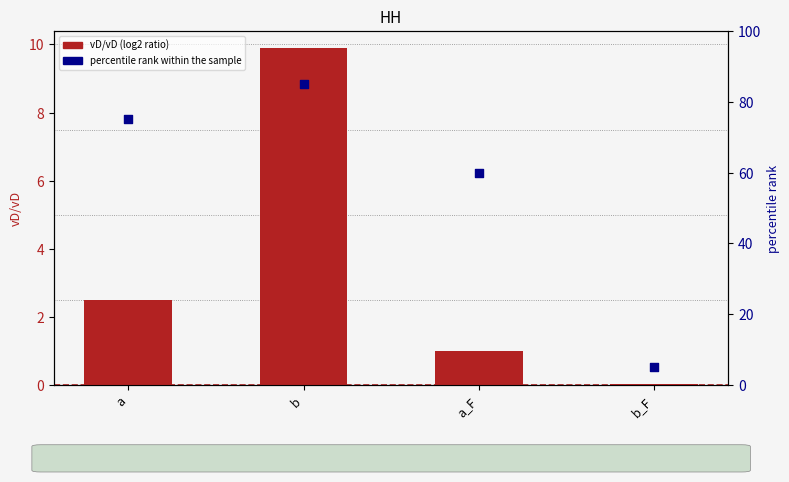

Is the value of vD/vD at b_F greater than the value of percentile rank within the sample at b?

No